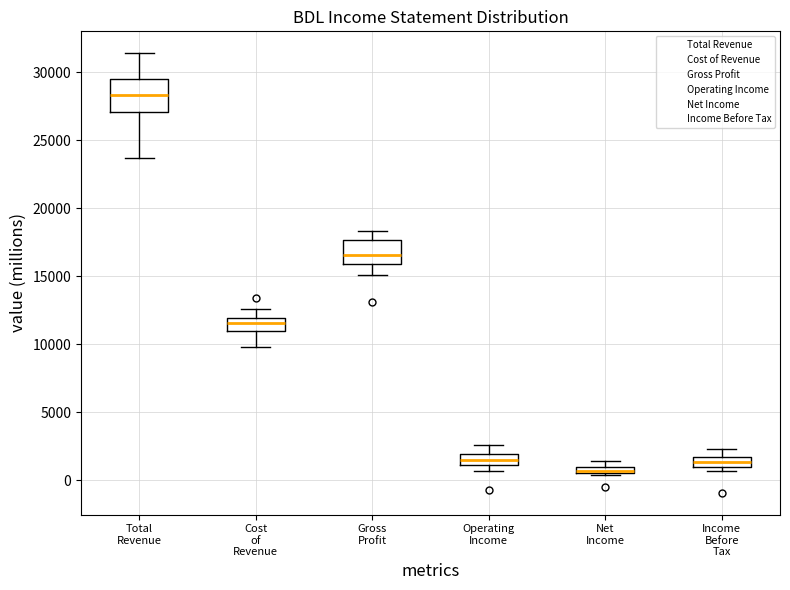

Where is the lower edge of the box for Gross Profit on the y-axis? The values are not printed on the chart, so give them approximately, as read against the axis.

16000